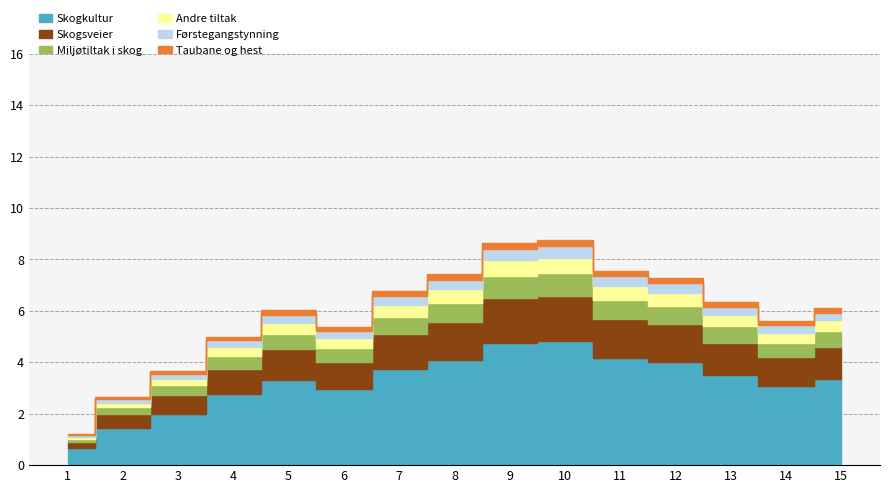

At which category is the sum across all series the highest?

10